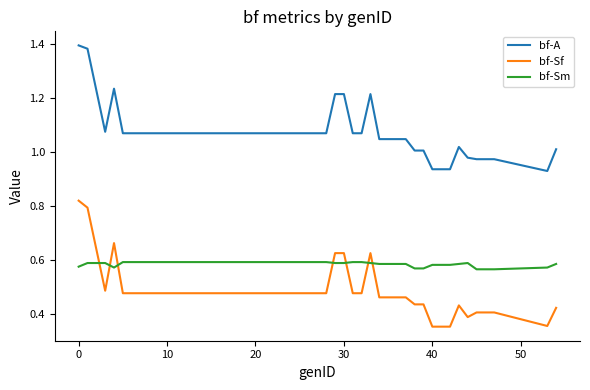

Which series has the largest total across all categories?

bf-A